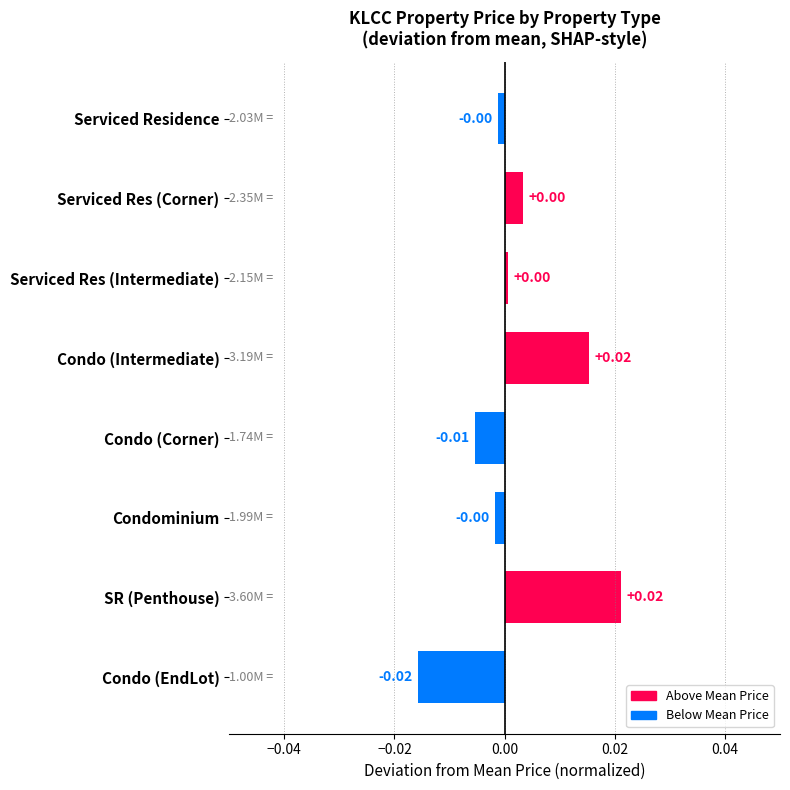

What is the label of the 7th bar from the top?

SR (Penthouse)